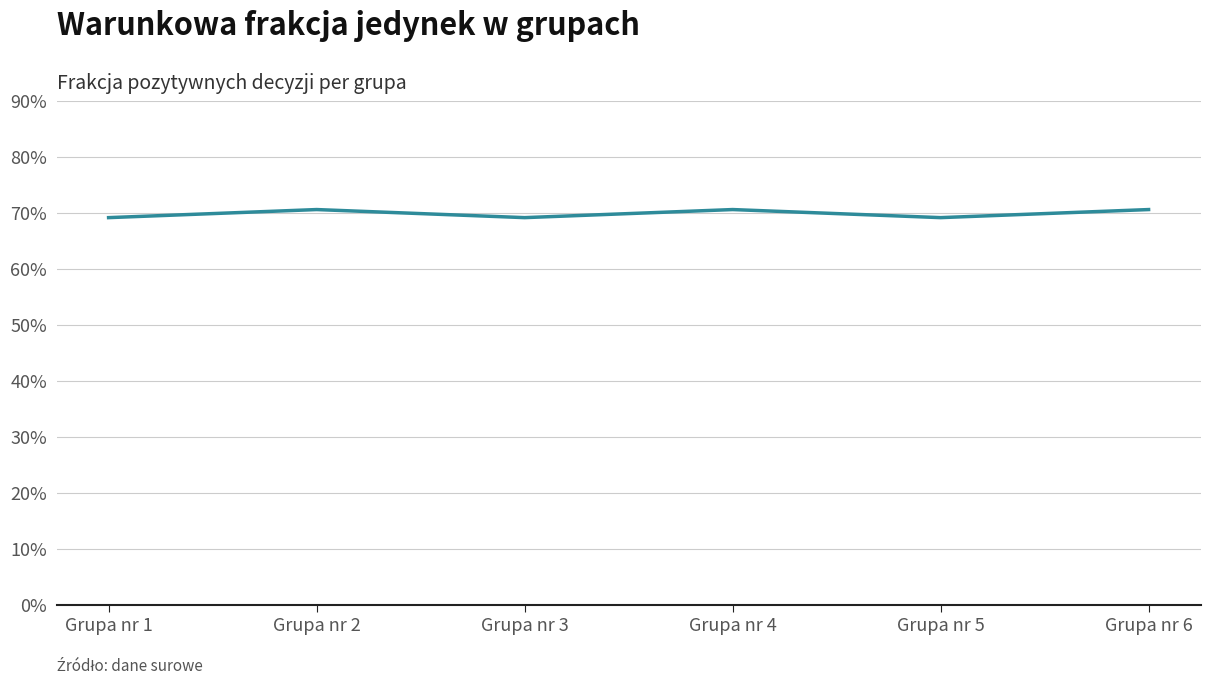

Is this an area chart (filled region under the line)?

No